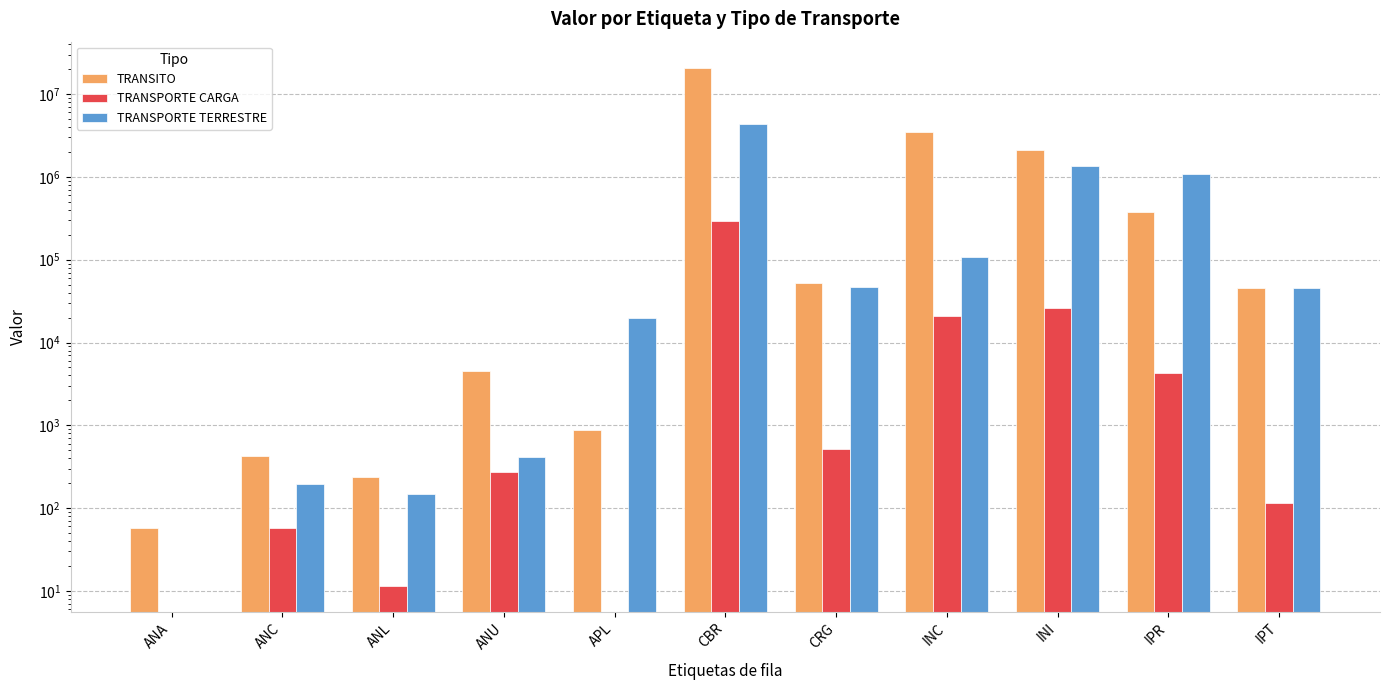

Which series has the largest total across all categories?

TRANSITO